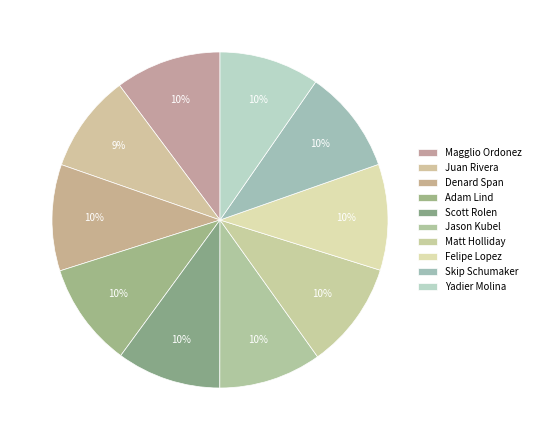

How many segments does this pie chart have?

10